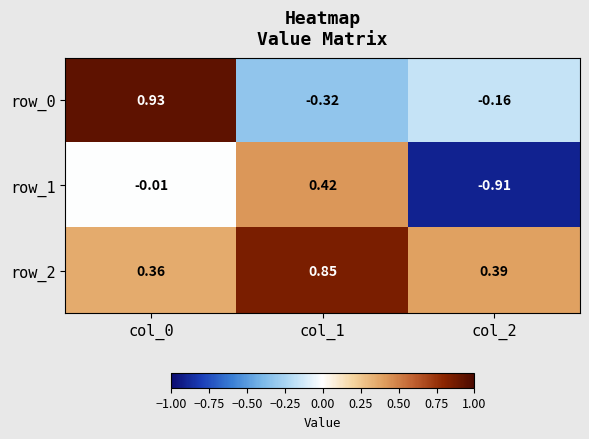

Is the value of row_0 at col_1 greater than the value of row_2 at col_2?

No